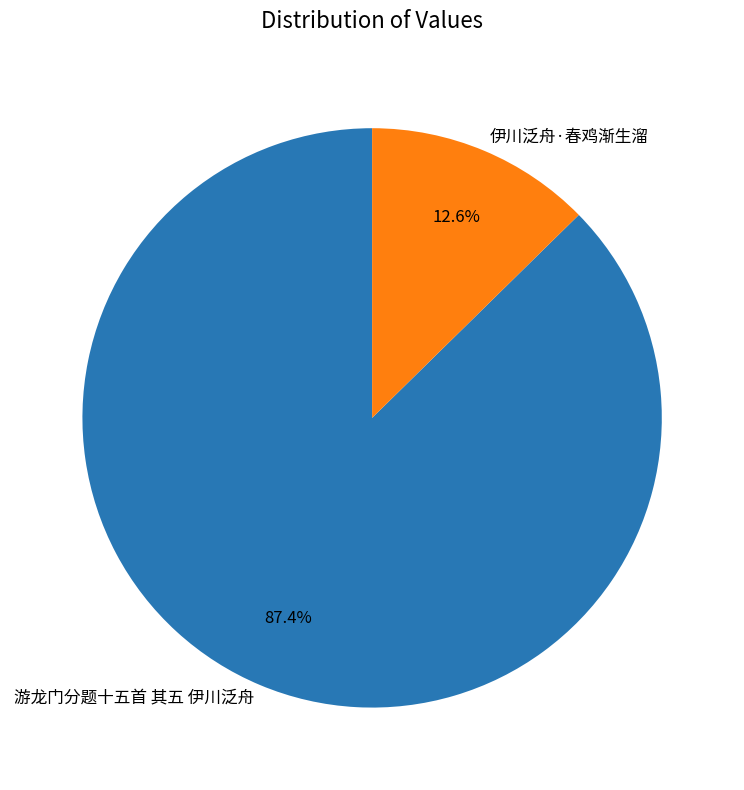

What is the majority slice?

游龙门分题十五首 其五 伊川泛舟